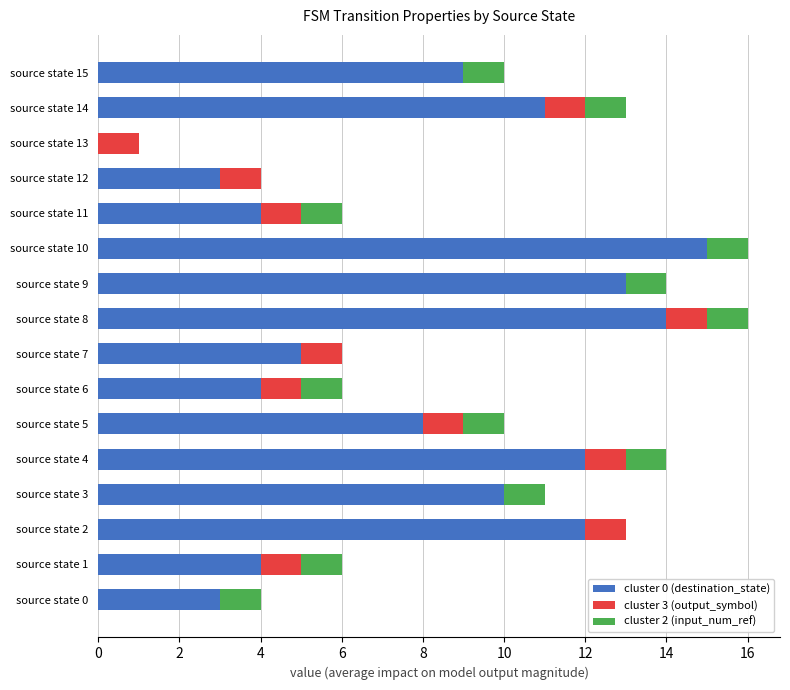

True or false: cluster 0 (destination_state) has a value of 4 at source state 6.

True